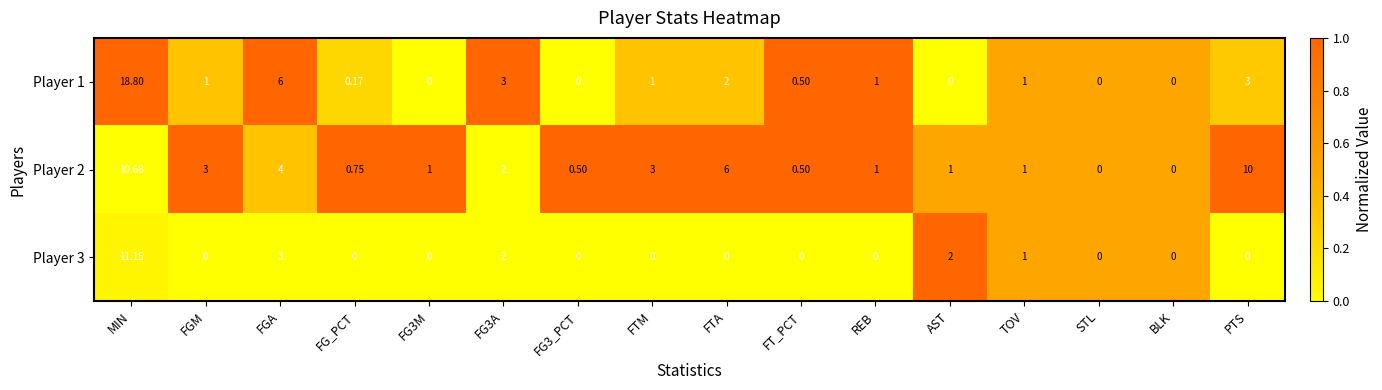

Which series changed the most between FG3_PCT and FT_PCT?

Player 1